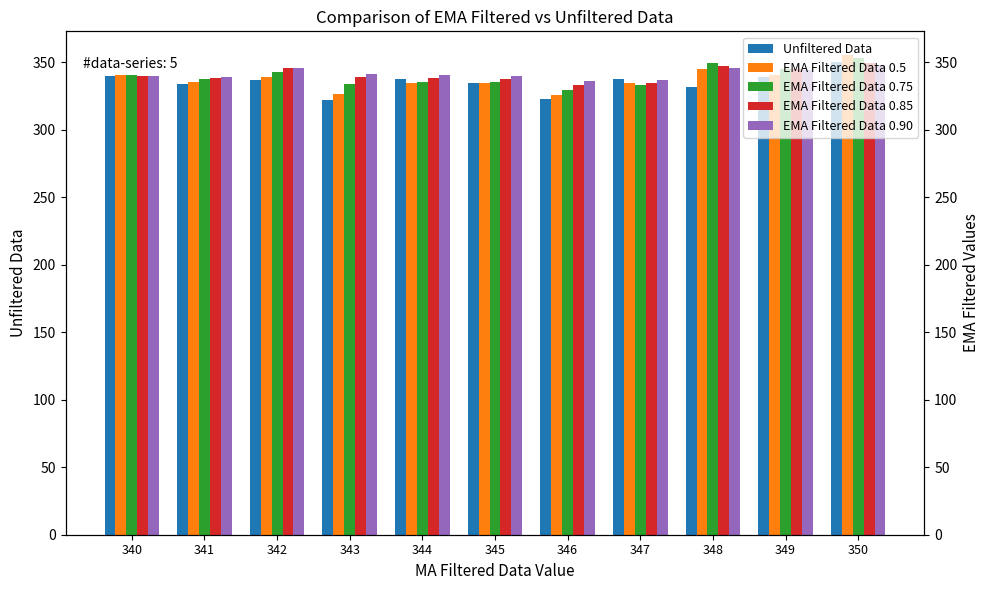

What is the sum of all Unfiltered Data values?

3688.0